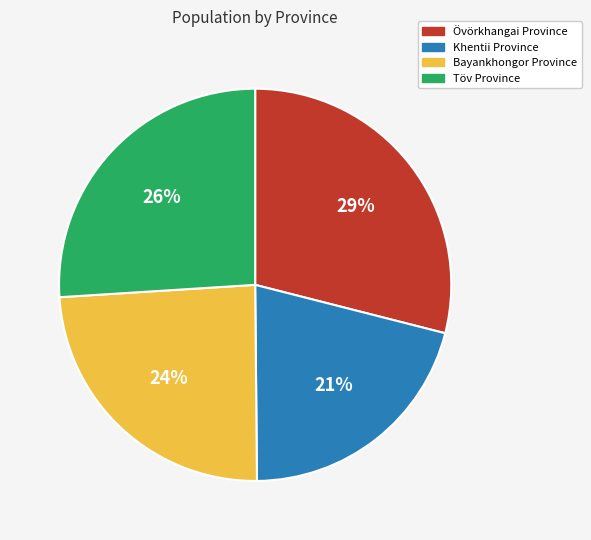

What percentage is the Övörkhangai Province slice, to the nearest percent?

29%